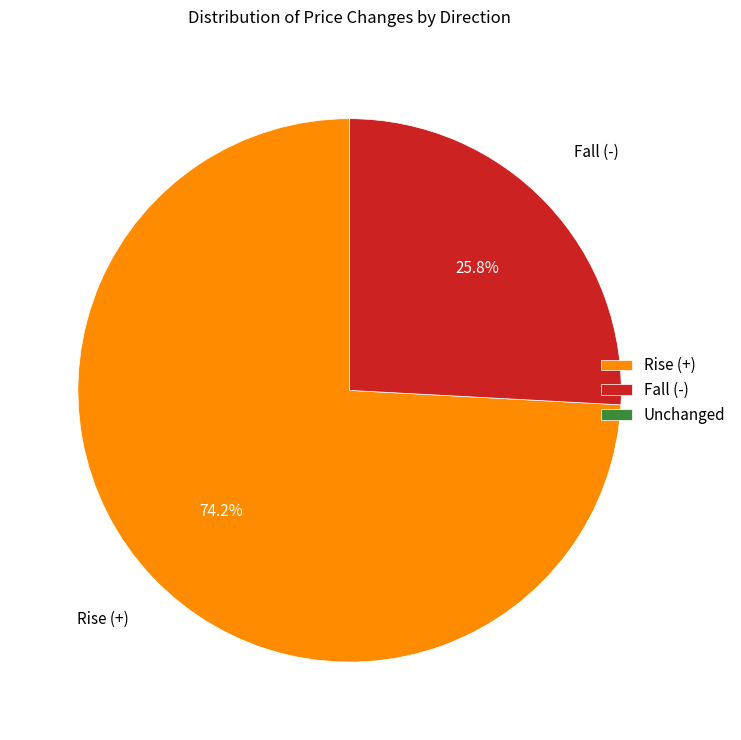

What percentage is NOT represented by Rise (+)?

25.8%